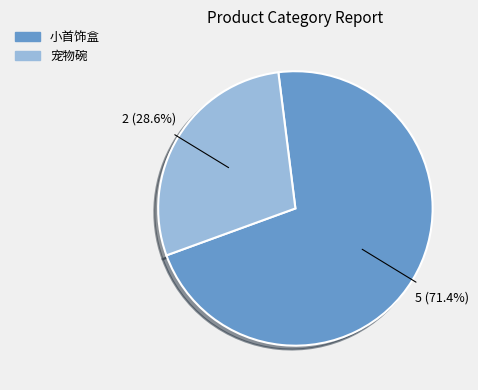

Rank the categories by value from highest to lowest.

小首饰盒, 宠物碗